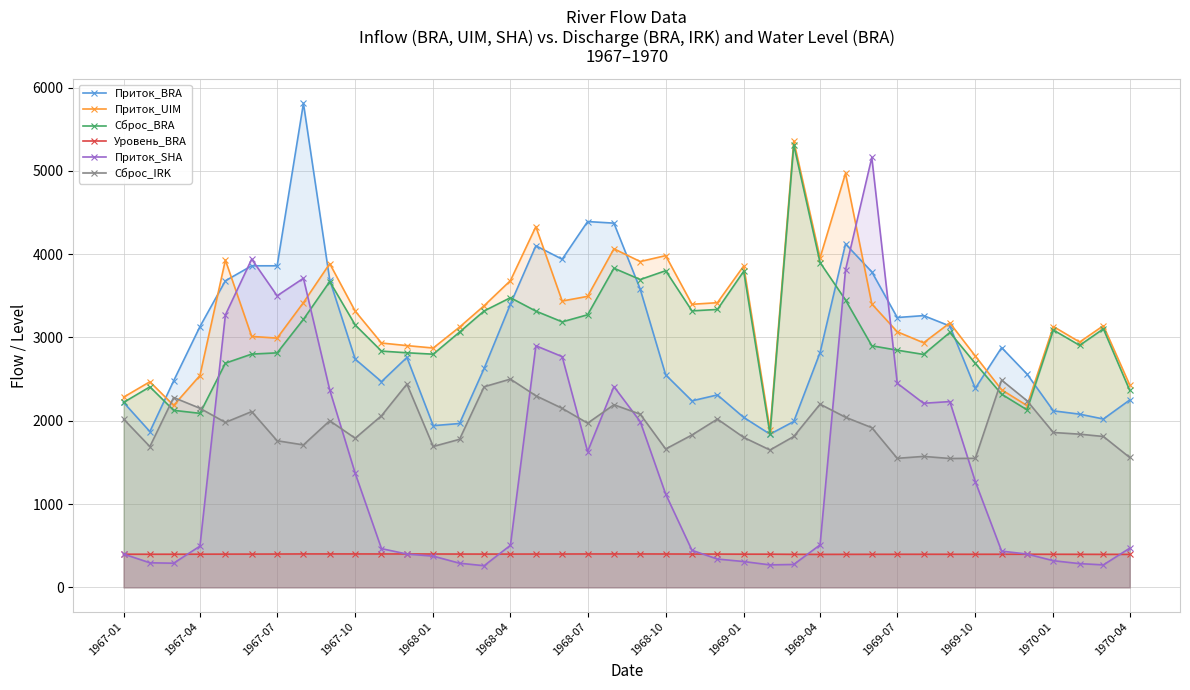

Does the chart display data point markers on the line(s)?

Yes